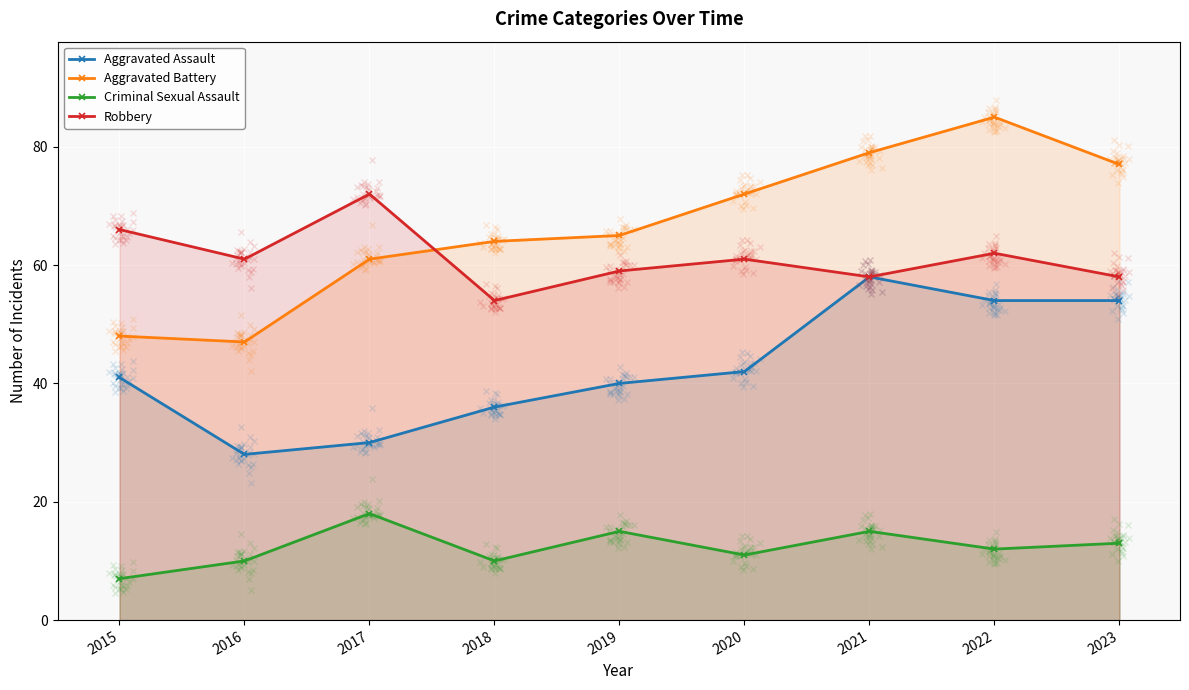

True or false: Robbery and Criminal Sexual Assault intersect in this chart.

False